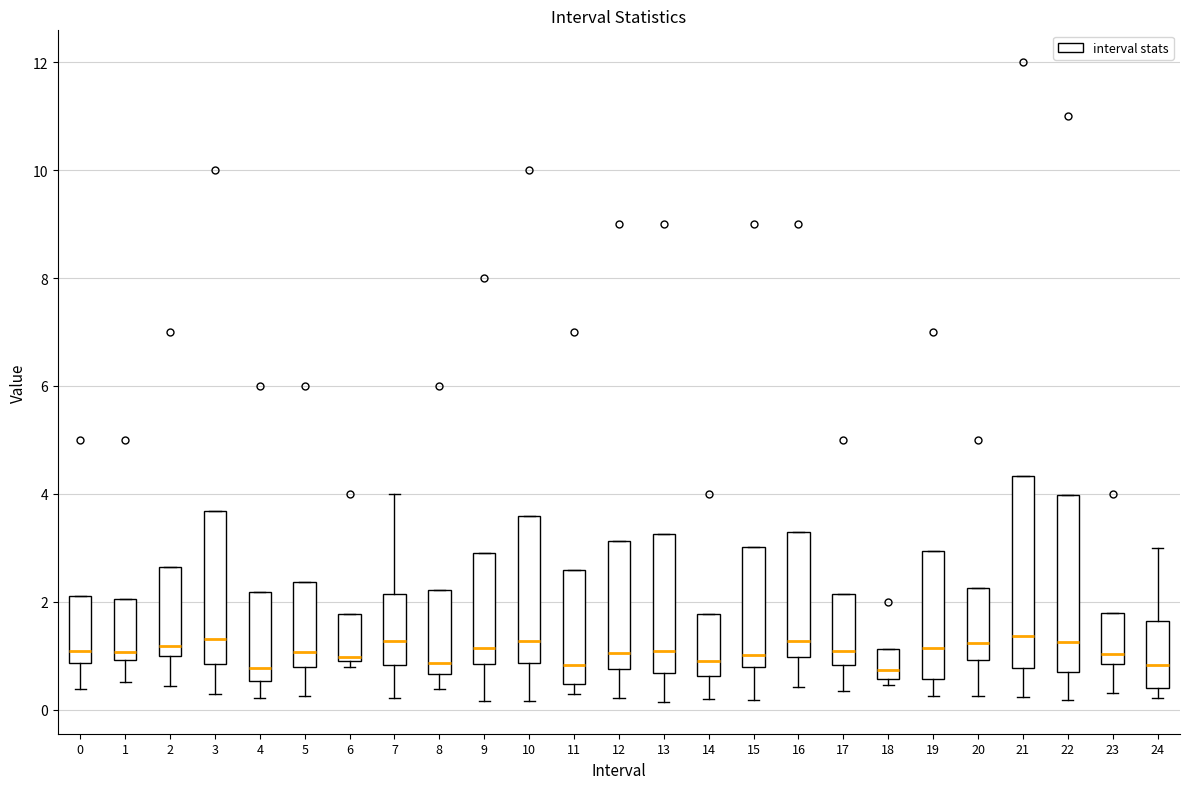

Which box is the tallest, from its lower edge to its upper edge?

21